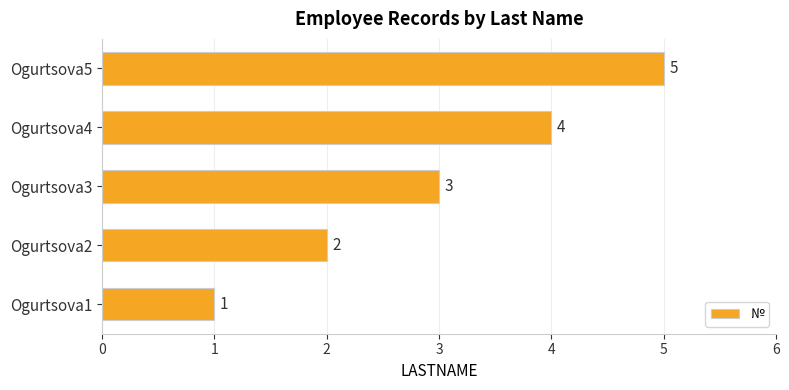

At which label is the value closest to 3?

Ogurtsova3